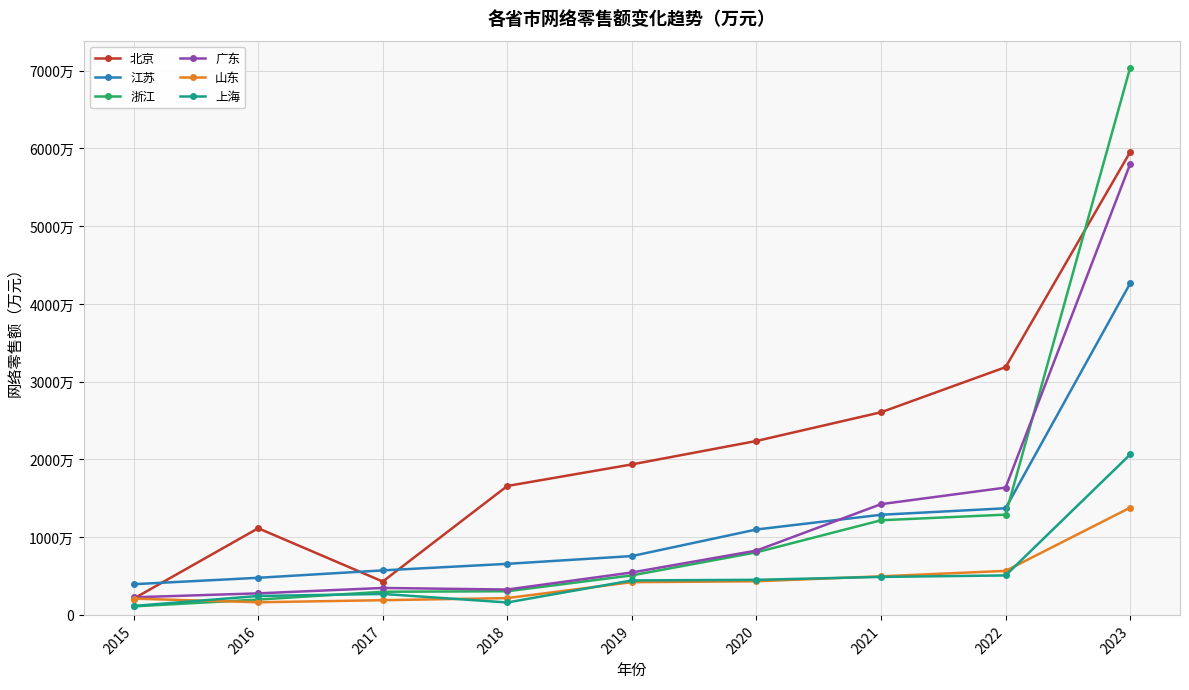

What is the sum of the 江苏 values at 2022 and 2020?

24703482